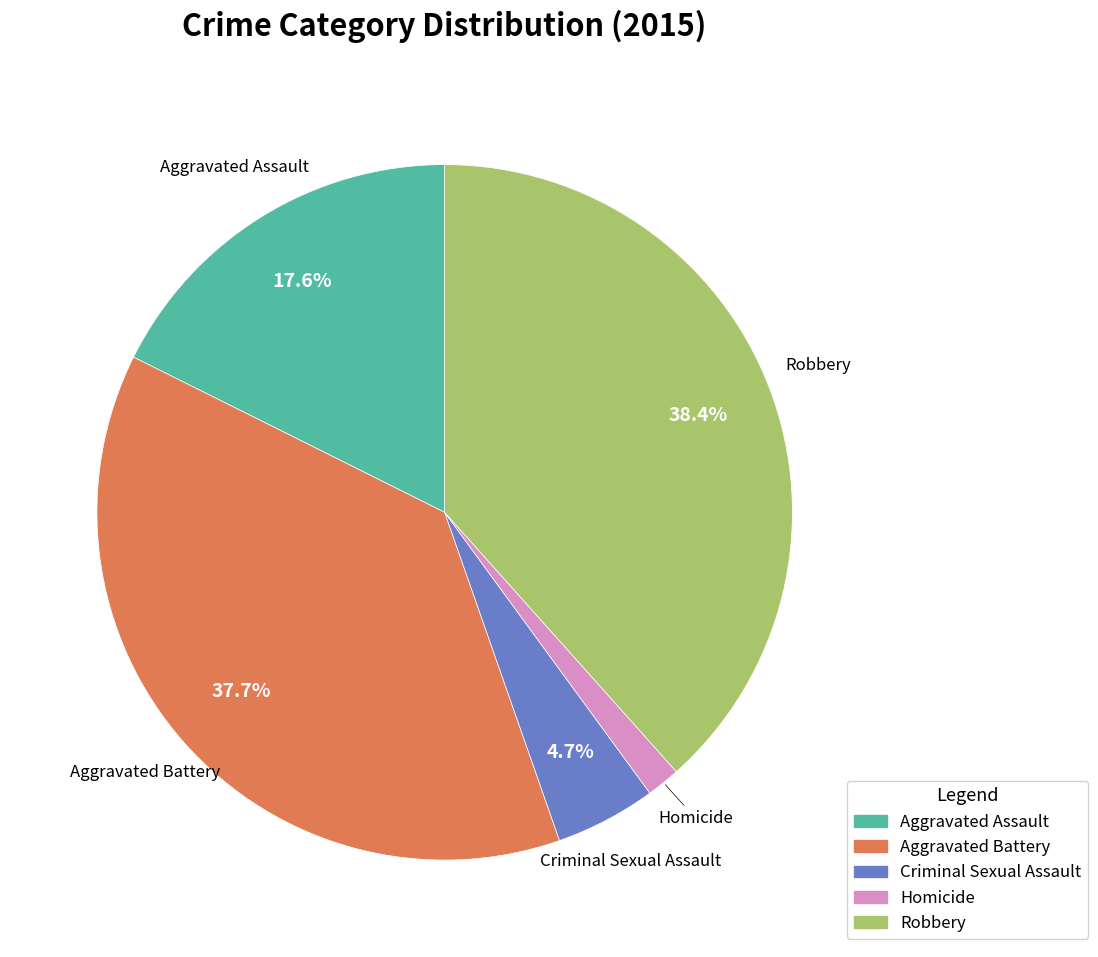

What percentage is the Robbery slice, to the nearest percent?

38%